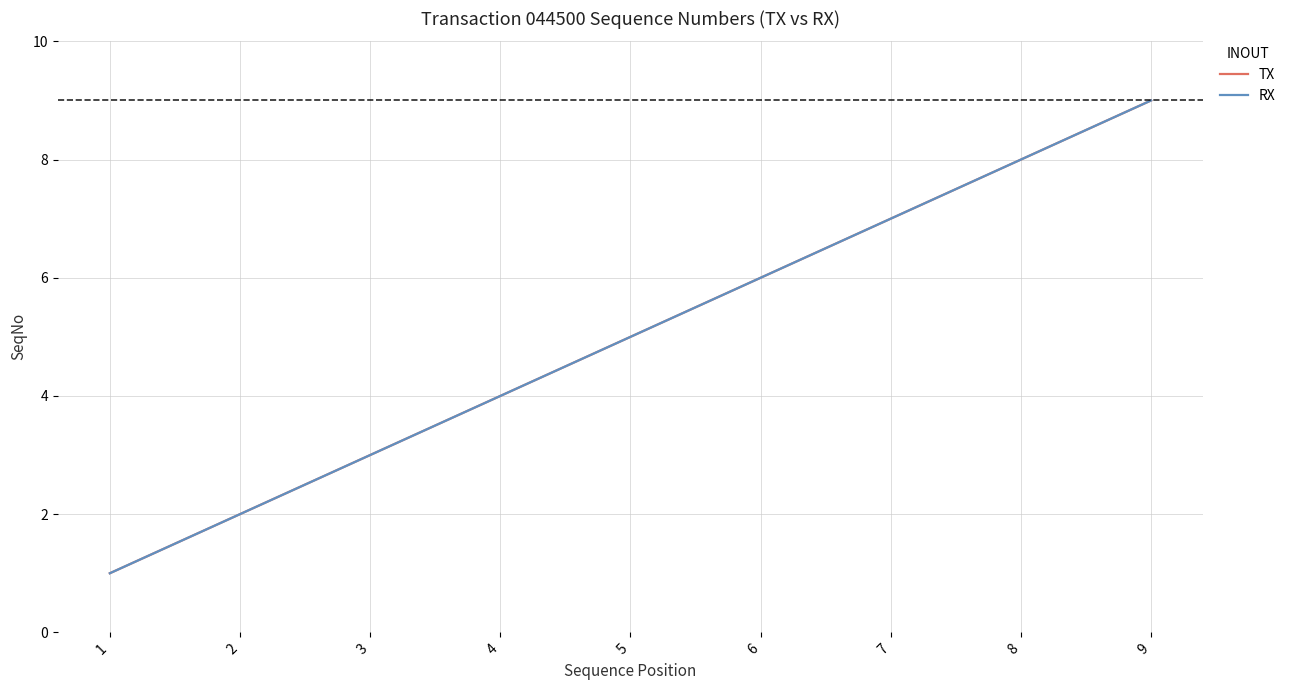

Which category has the lowest value in the TX series?

1